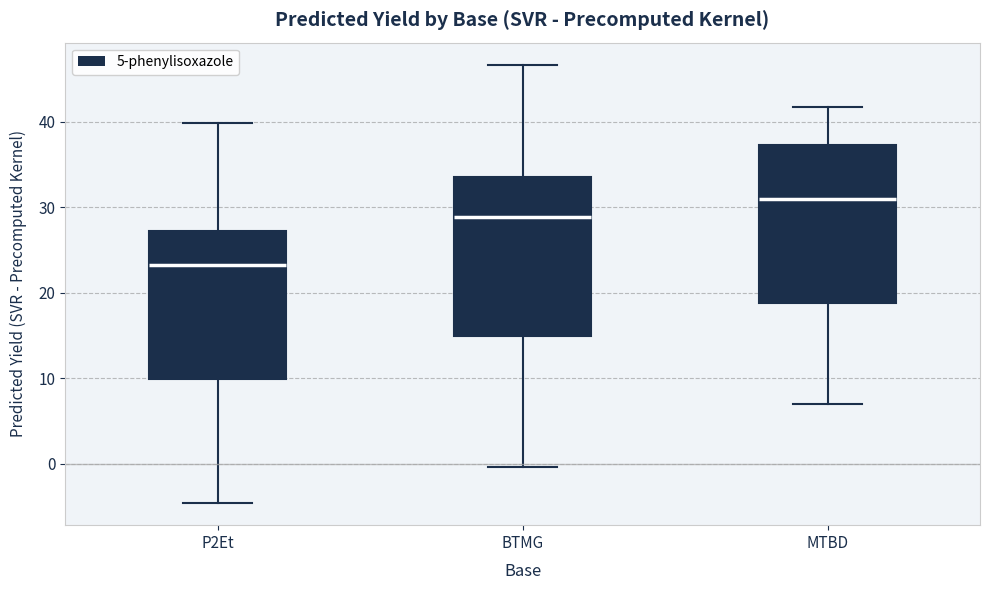

Reading left to right, transcribe this box plot: for each box, give where its median line is, the range the box spans, and where its two whiskers end, as read against the y-axis. The values are not printed on the chart, so give them approximately, as read against the axis.

P2Et: median 23, box 10 to 27, whiskers -5 to 40
BTMG: median 29, box 15 to 34, whiskers 0 to 47
MTBD: median 31, box 19 to 37, whiskers 7 to 42